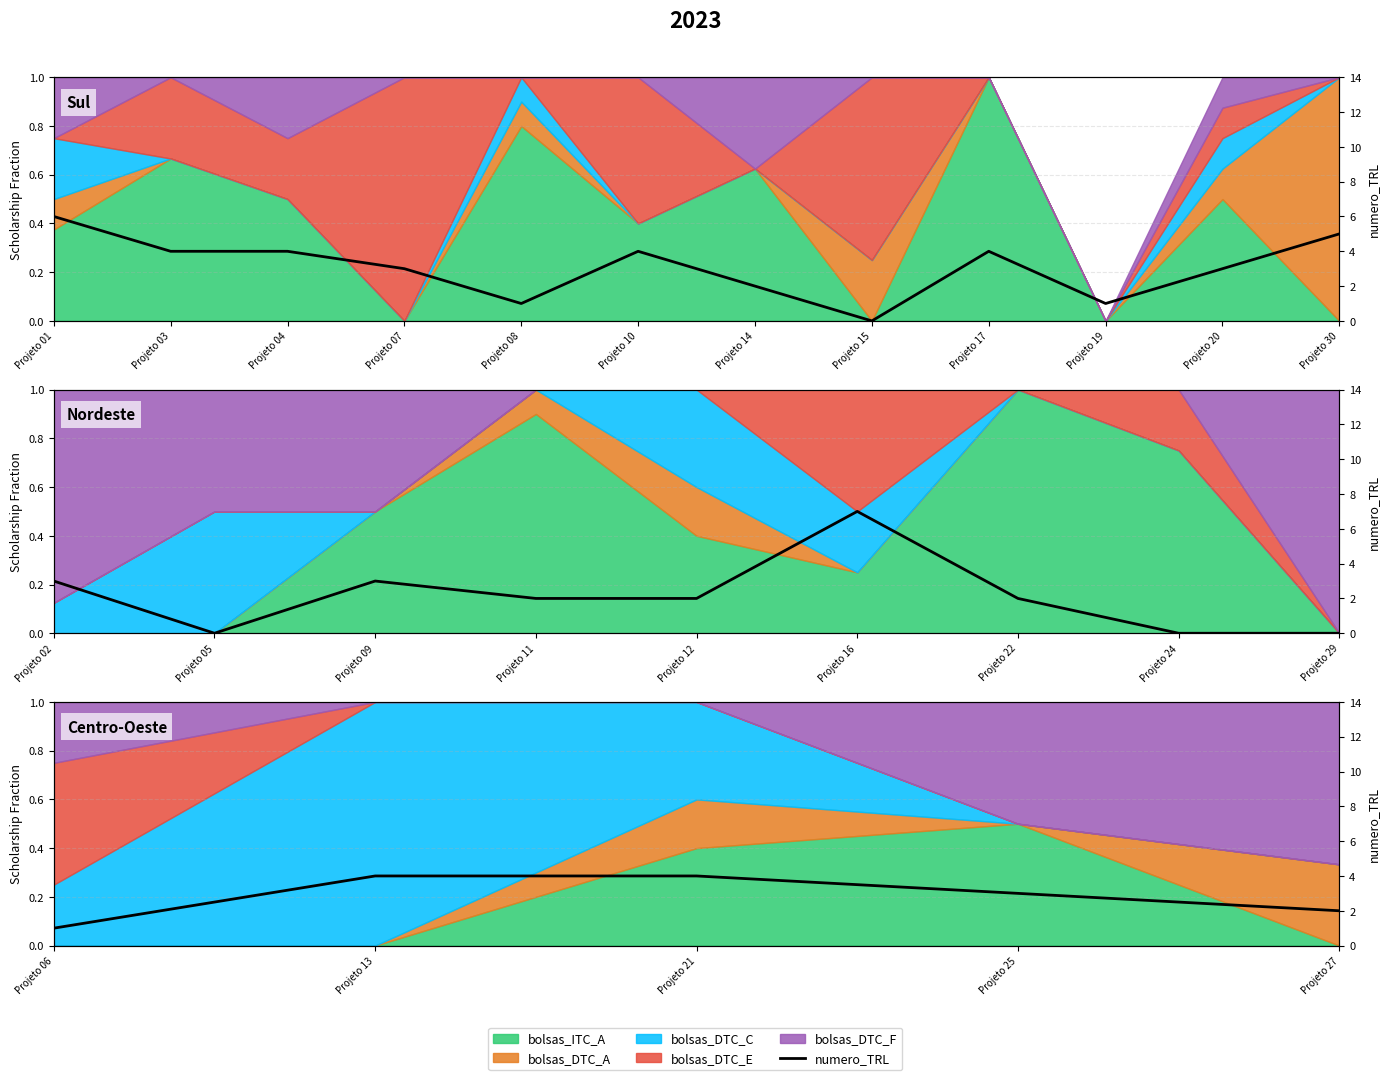

Count the values in the range 2 to 4.

4